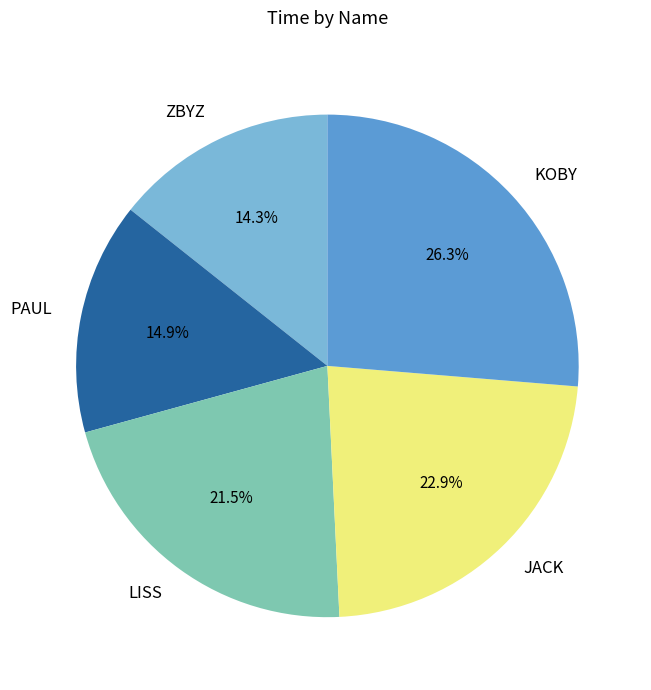

How many segments does this pie chart have?

5